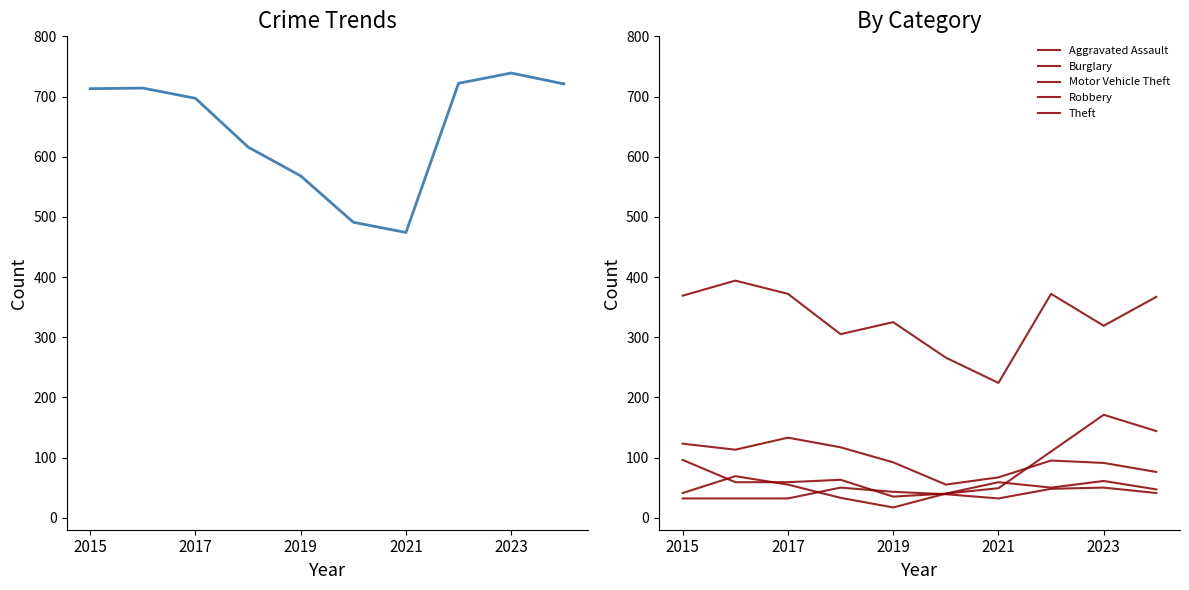

What value does the Aggravated Assault series have at 5?

39